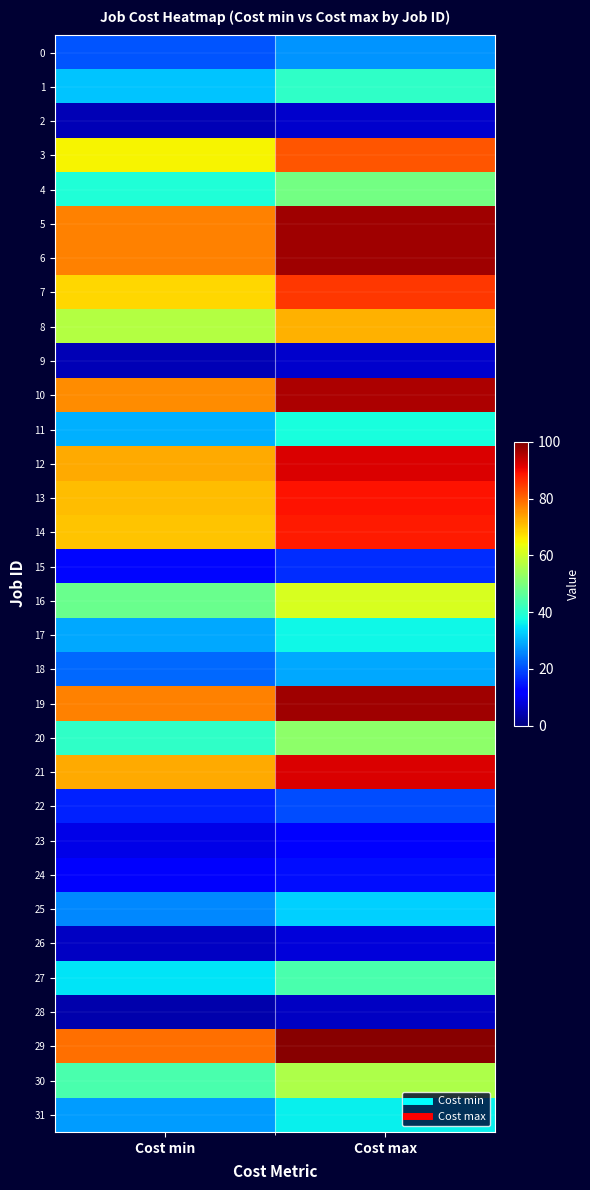

Which category has the lowest value across all series?

Cost min